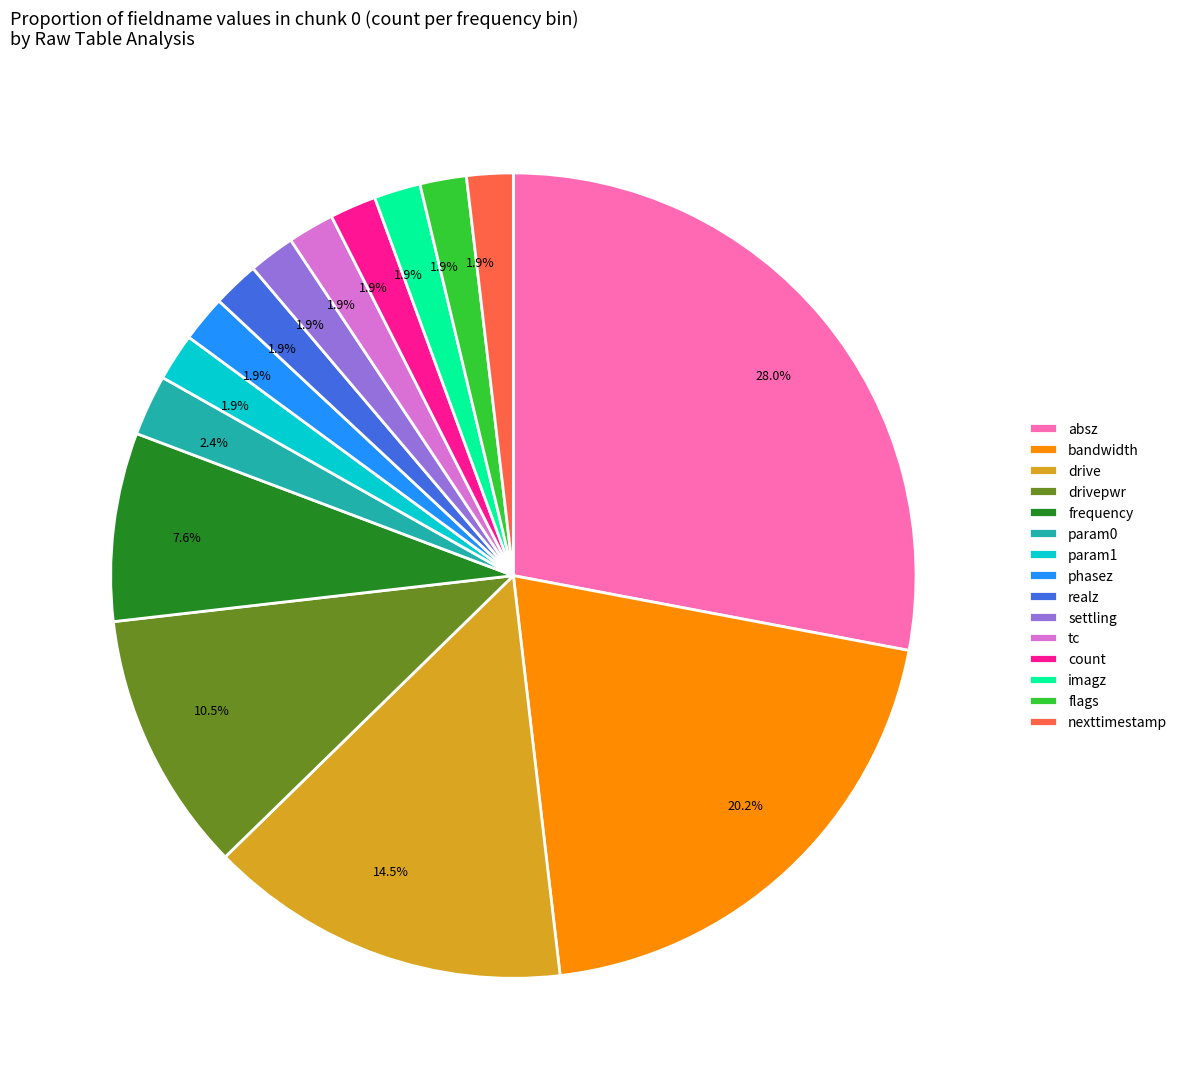

How many slices are in this pie chart?

15